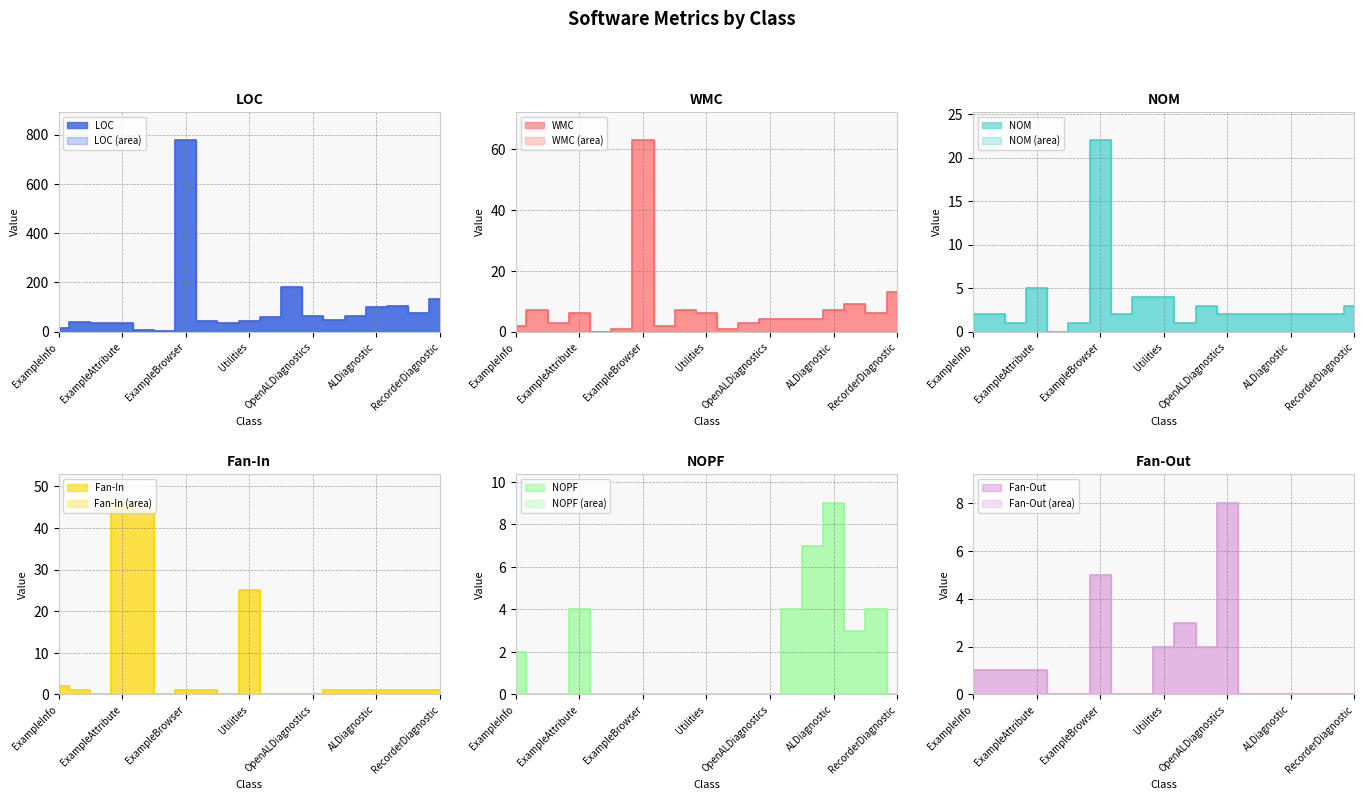

Between which two adjacent categories do Fan-Out and NOM first intersect?

Utilities and ReverbExample